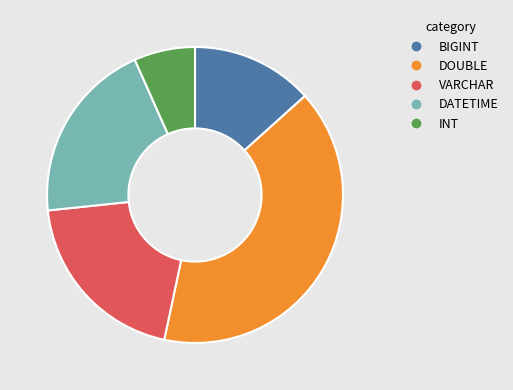

Which category has the smallest portion of the pie?

INT